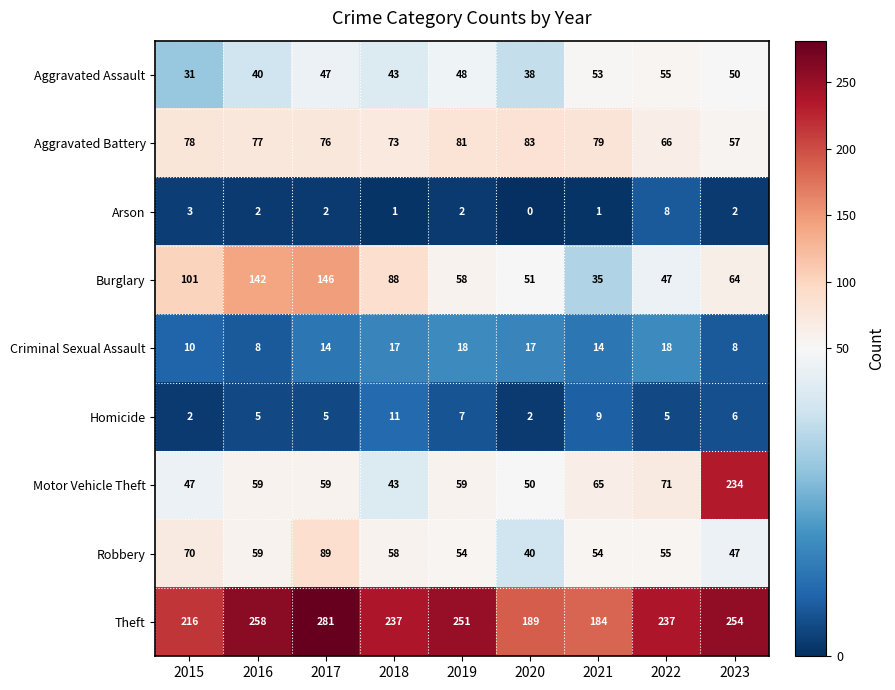

What is the maximum value shown in the chart?

281